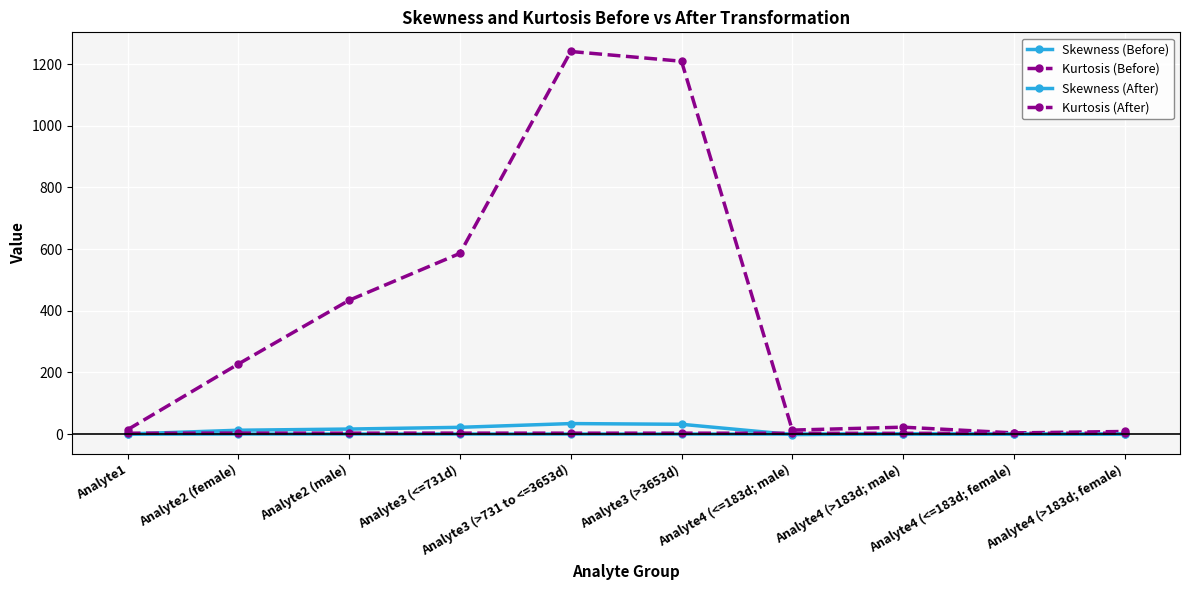

What is the sum of the Kurtosis (After) values at Analyte2 (female) and Analyte1?

5.7